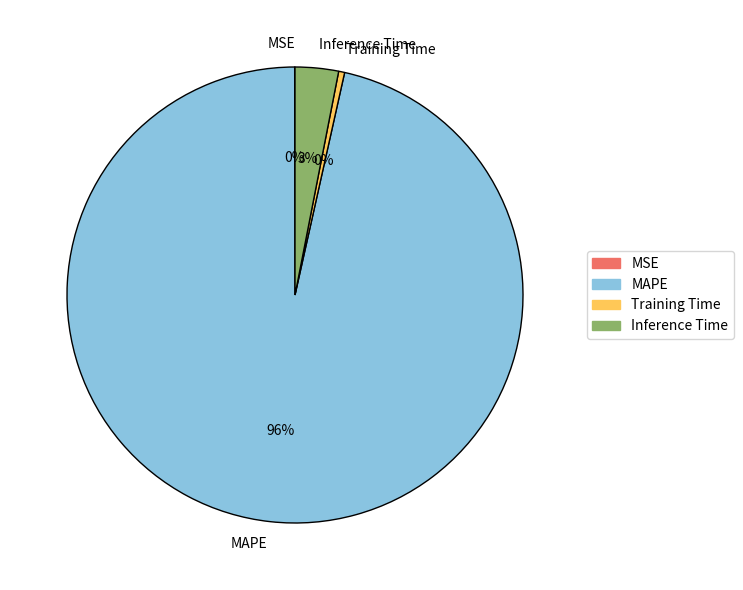

To the nearest percent, what is the average slice percentage?

25%